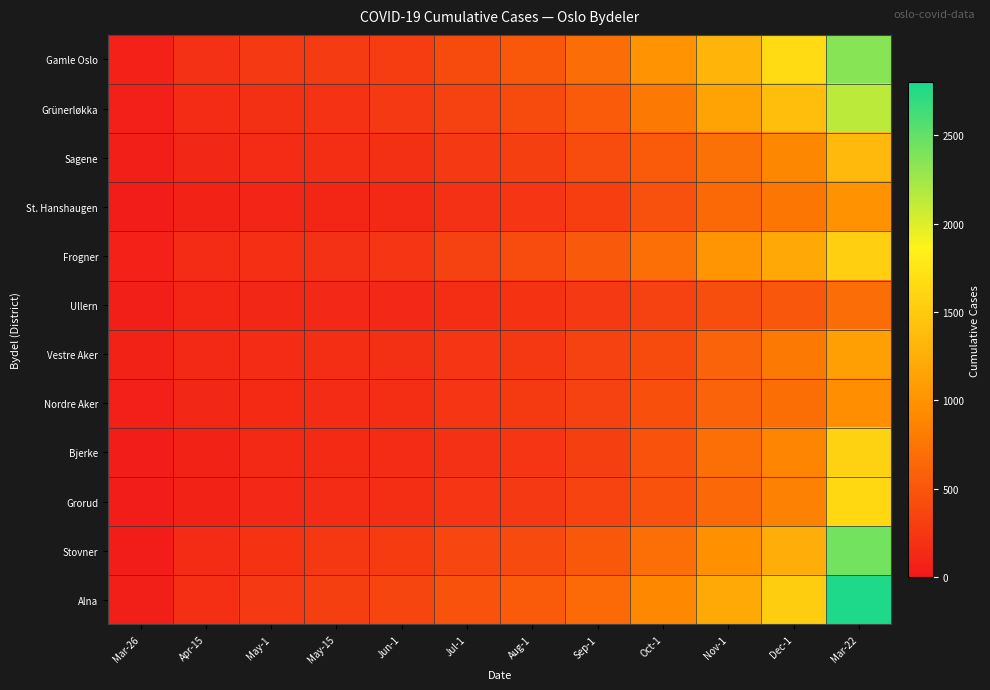

Reading left to right, transcribe all the data shown in this chart.

Gamle Oslo: Mar-26=67	Apr-15=202	May-1=264	May-15=275	Jun-1=297	Jul-1=406	Aug-1=510	Sep-1=685	Oct-1=1004	Nov-1=1299	Dec-1=1656	Mar-22=2355
Grünerløkka: Mar-26=59	Apr-15=143	May-1=191	May-15=207	Jun-1=260	Jul-1=335	Aug-1=405	Sep-1=537	Oct-1=780	Nov-1=1147	Dec-1=1391	Mar-22=2138
Sagene: Mar-26=47	Apr-15=119	May-1=152	May-15=170	Jun-1=191	Jul-1=258	Aug-1=312	Sep-1=420	Oct-1=537	Nov-1=716	Dec-1=899	Mar-22=1335
St. Hanshaugen: Mar-26=33	Apr-15=80	May-1=102	May-15=109	Jun-1=133	Jul-1=192	Aug-1=232	Sep-1=305	Oct-1=456	Nov-1=655	Dec-1=760	Mar-22=988
Frogner: Mar-26=67	Apr-15=148	May-1=183	May-15=197	Jun-1=228	Jul-1=336	Aug-1=414	Sep-1=522	Oct-1=702	Nov-1=1016	Dec-1=1188	Mar-22=1552
Ullern: Mar-26=51	Apr-15=104	May-1=120	May-15=125	Jun-1=129	Jul-1=169	Aug-1=209	Sep-1=265	Oct-1=338	Nov-1=432	Dec-1=507	Mar-22=689
Vestre Aker: Mar-26=75	Apr-15=135	May-1=152	May-15=159	Jun-1=187	Jul-1=227	Aug-1=247	Sep-1=337	Oct-1=409	Nov-1=607	Dec-1=782	Mar-22=1113
Nordre Aker: Mar-26=59	Apr-15=117	May-1=140	May-15=150	Jun-1=164	Jul-1=226	Aug-1=271	Sep-1=323	Oct-1=440	Nov-1=602	Dec-1=691	Mar-22=964
Bjerke: Mar-26=26	Apr-15=81	May-1=132	May-15=137	Jun-1=150	Jul-1=201	Aug-1=231	Sep-1=312	Oct-1=466	Nov-1=699	Dec-1=877	Mar-22=1577
Grorud: Mar-26=24	Apr-15=80	May-1=129	May-15=151	Jun-1=172	Jul-1=226	Aug-1=265	Sep-1=343	Oct-1=461	Nov-1=640	Dec-1=848	Mar-22=1627
Stovner: Mar-26=30	Apr-15=146	May-1=214	May-15=246	Jun-1=279	Jul-1=370	Aug-1=404	Sep-1=514	Oct-1=698	Nov-1=984	Dec-1=1241	Mar-22=2433
Alna: Mar-26=45	Apr-15=180	May-1=266	May-15=317	Jun-1=357	Jul-1=465	Aug-1=536	Sep-1=657	Oct-1=908	Nov-1=1199	Dec-1=1534	Mar-22=2778